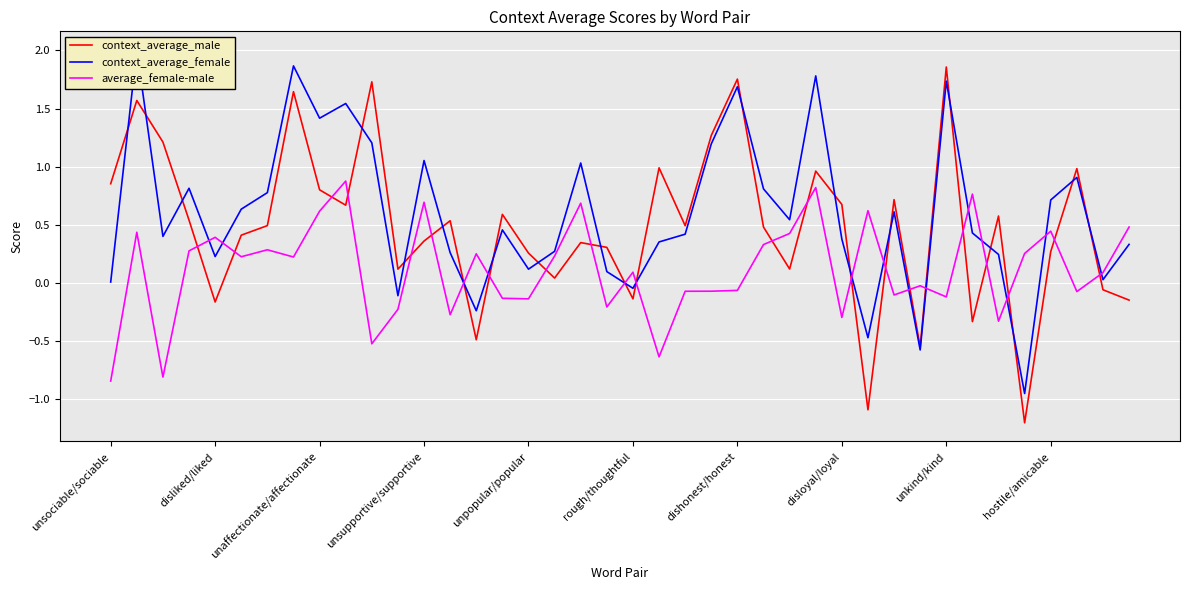

The average_female-male series shows 0.3 at 25. True or false?

True